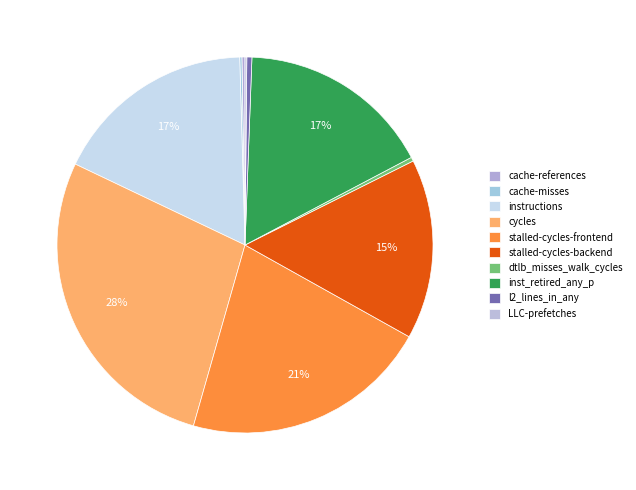

Count the number of slices in the pie.

10